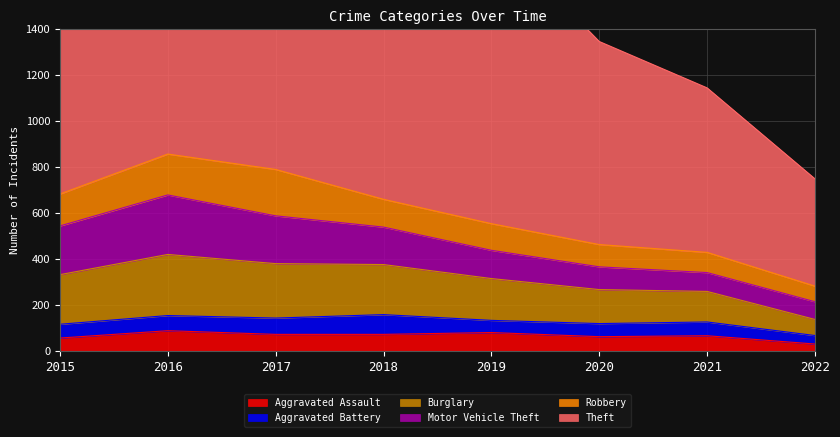

Which series has the largest total across all categories?

Theft